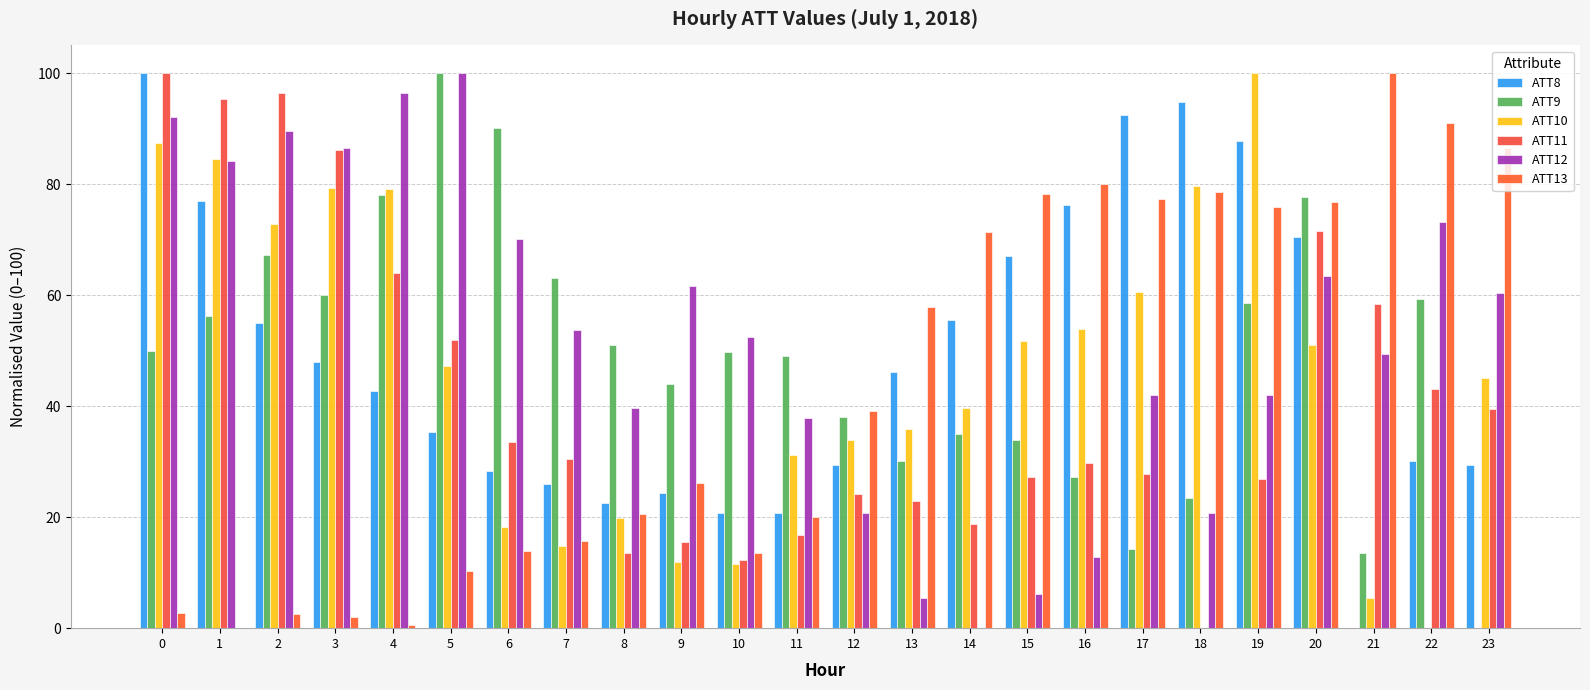

What is the sum of all ATT13 values?

1041.0